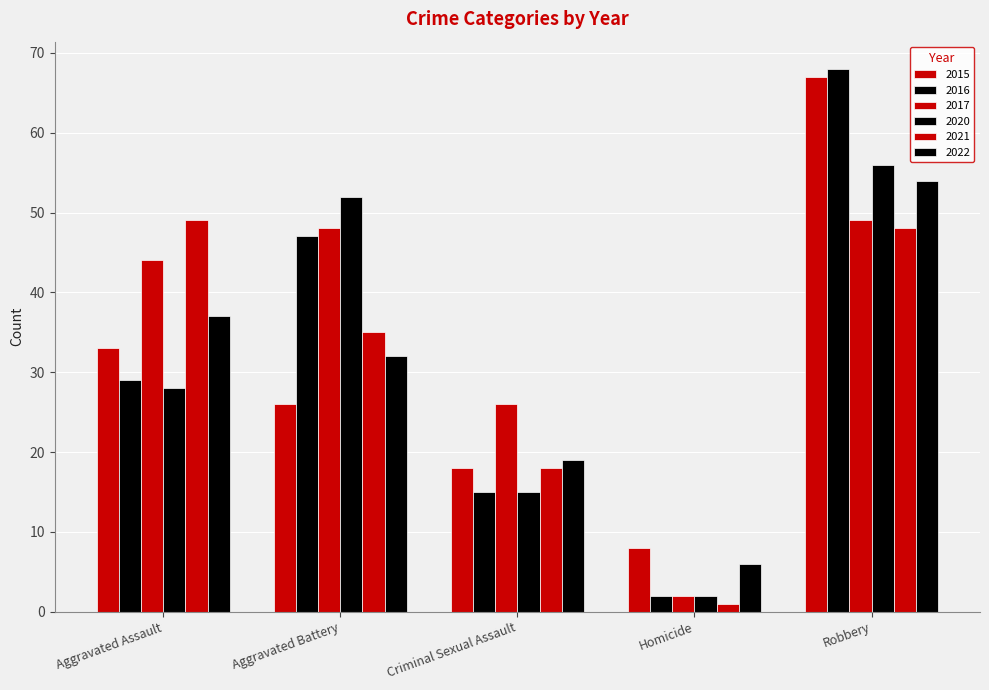

Which category has the lowest value in the 2020 series?

Homicide